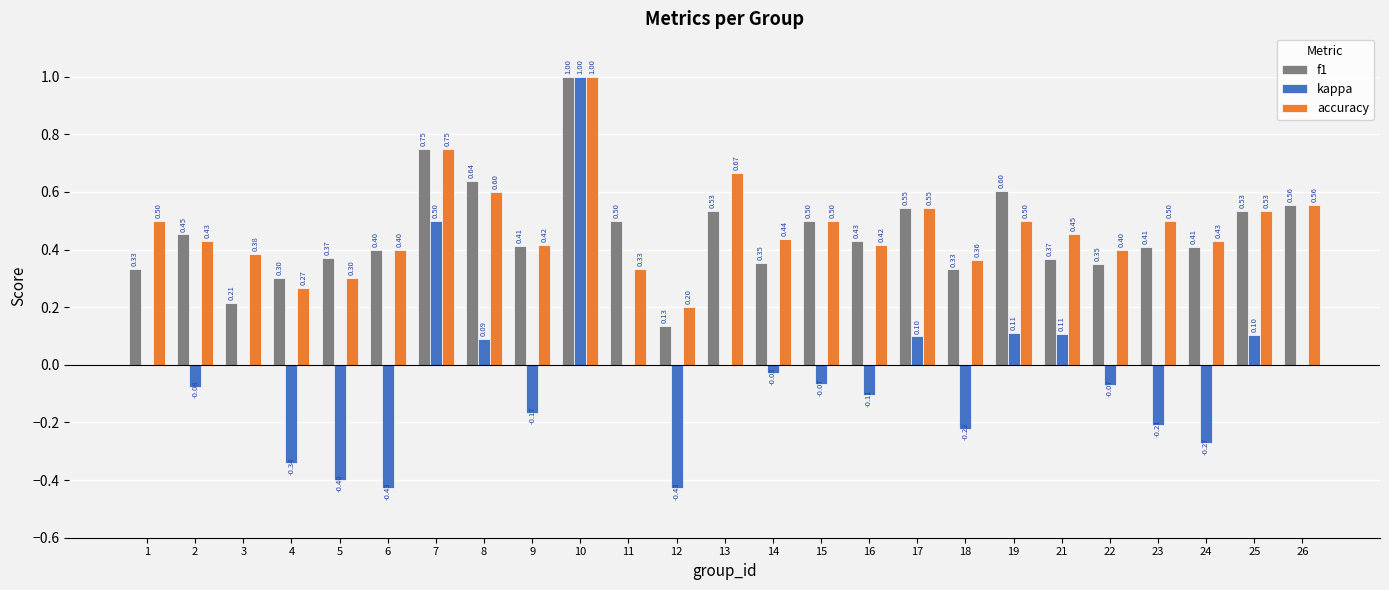

Are the bars grouped side by side (vs. stacked)?

Yes